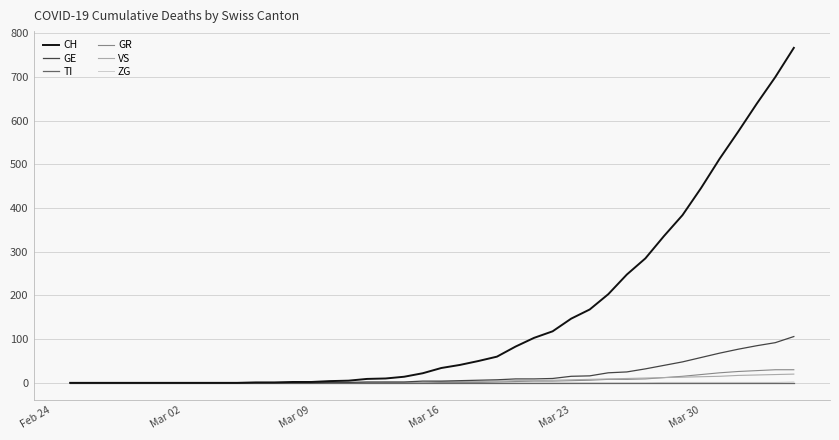

What is the sum of all CH values?

5970